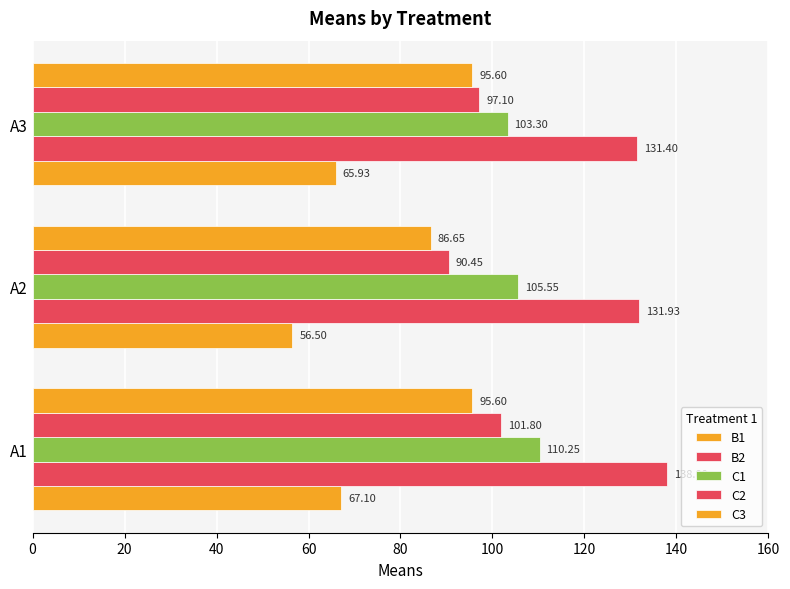

How many values in the C2 series exceed 97?

2